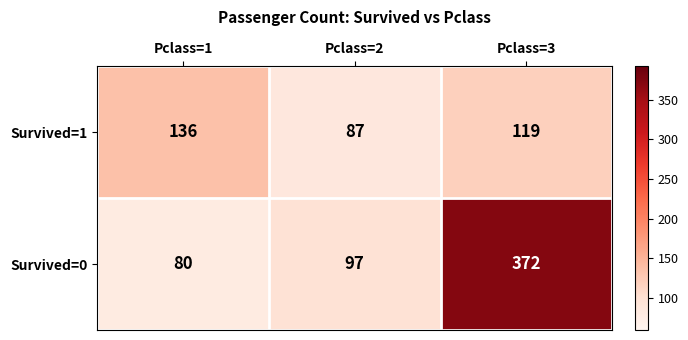

Which series has the largest range (max minus min)?

Survived=0